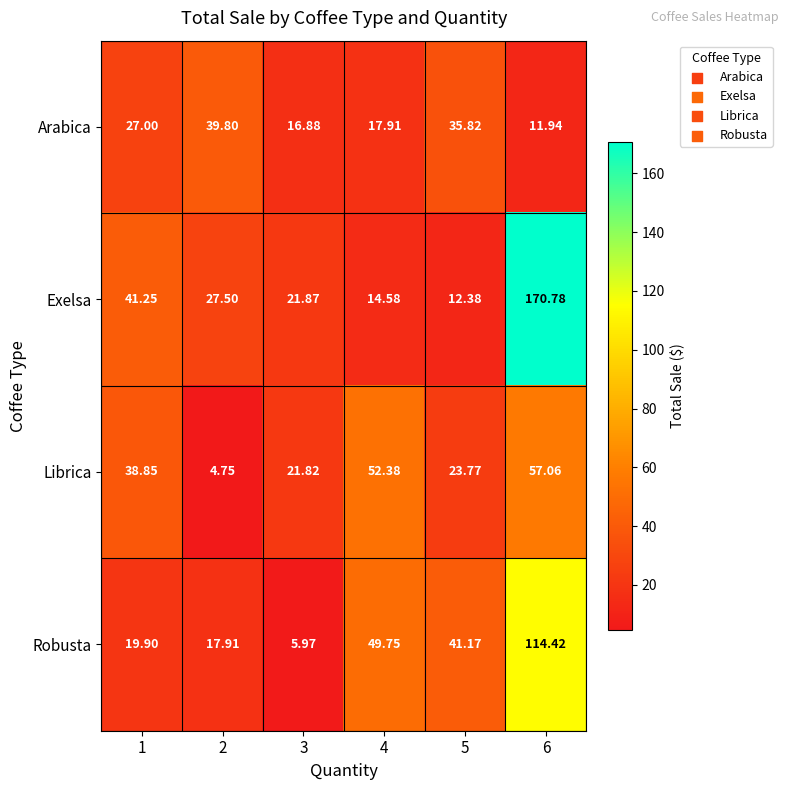

Count the number of data series in this chart.

4